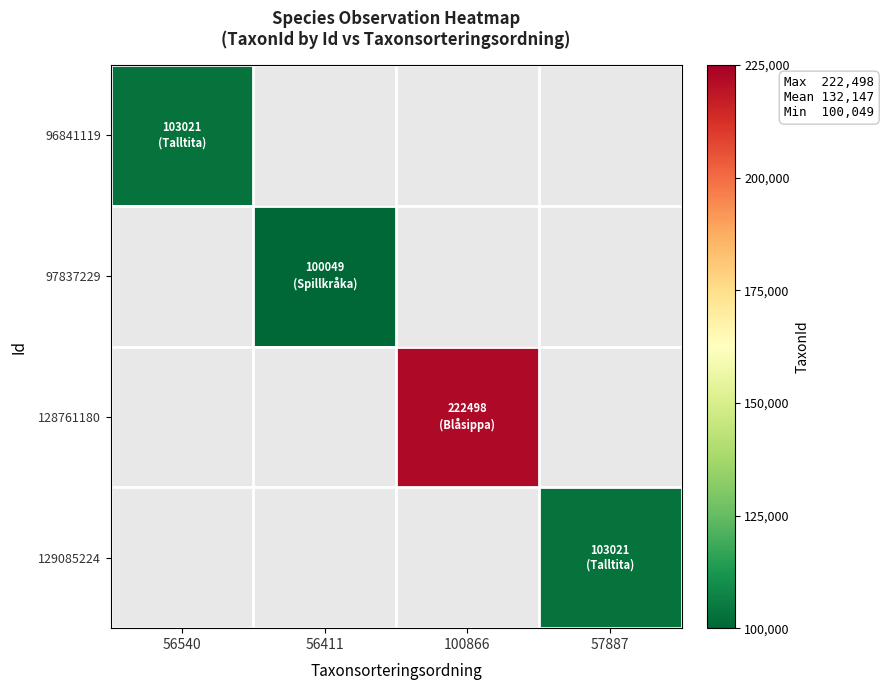

Which category has the lowest value across all series?

56411